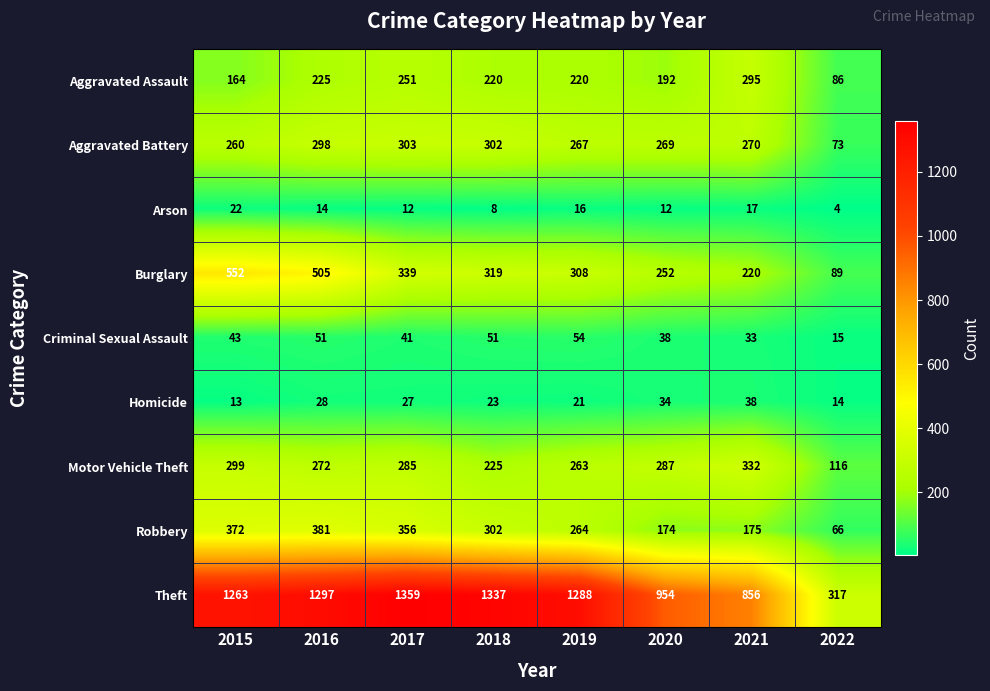

How many data points does each series have?

8